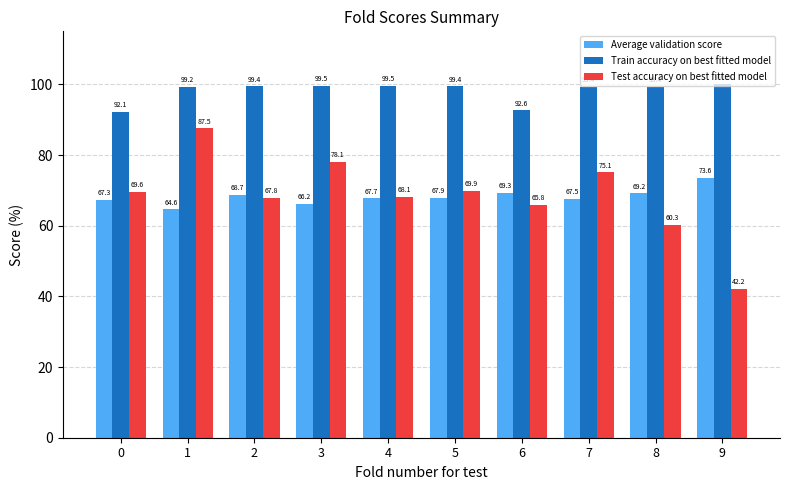

Which series has the widest spread of values?

Test accuracy on best fitted model